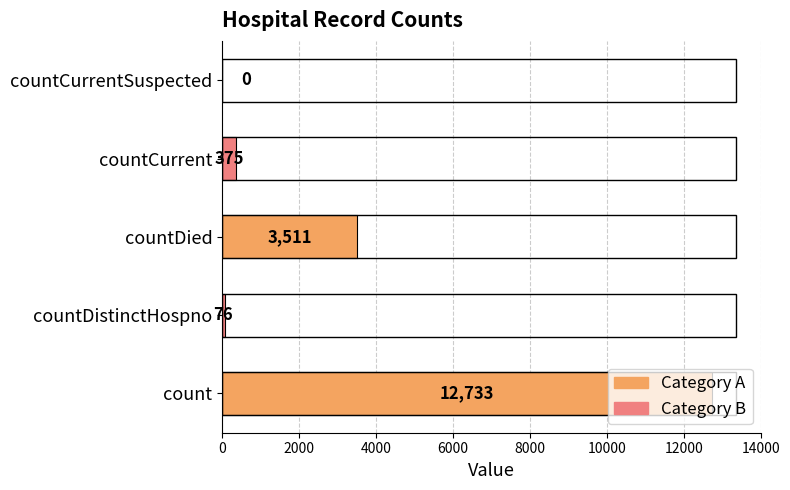

How many series are shown in this chart?

1